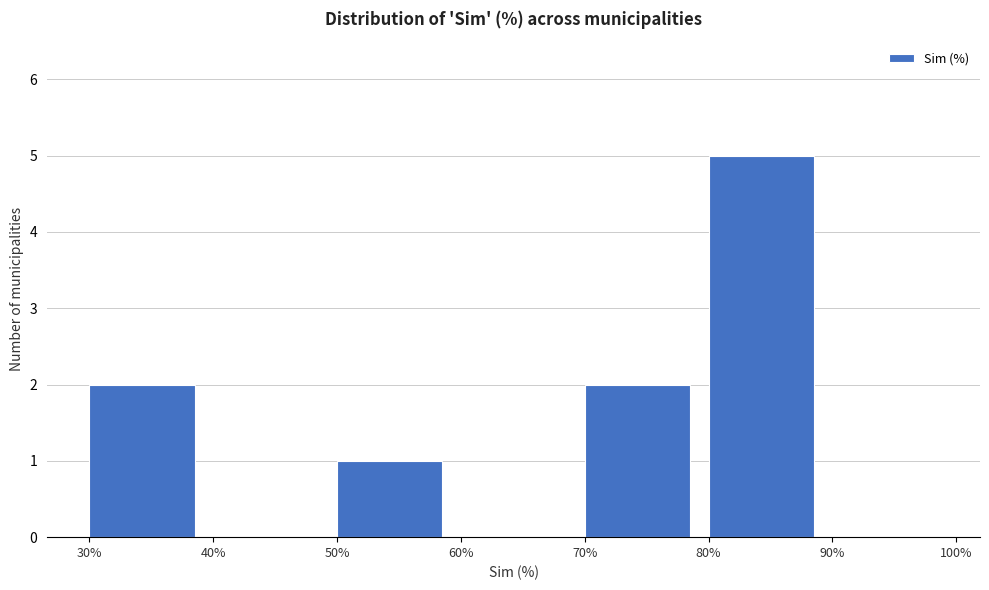

Reading left to right, transcribe this chart: for each bar, give the range it covers on the x-axis and its height. The values are not printed on the chart, so give them approximately, as read against the axis.

30% to 40%: 2
40% to 50%: 0
50% to 60%: 1
60% to 70%: 0
70% to 80%: 2
80% to 90%: 5
90% to 100%: 0